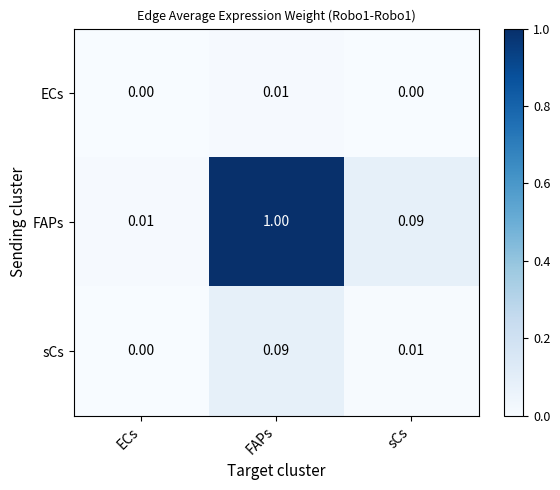

Rank the series at sCs from lowest to highest value.

ECs, sCs, FAPs